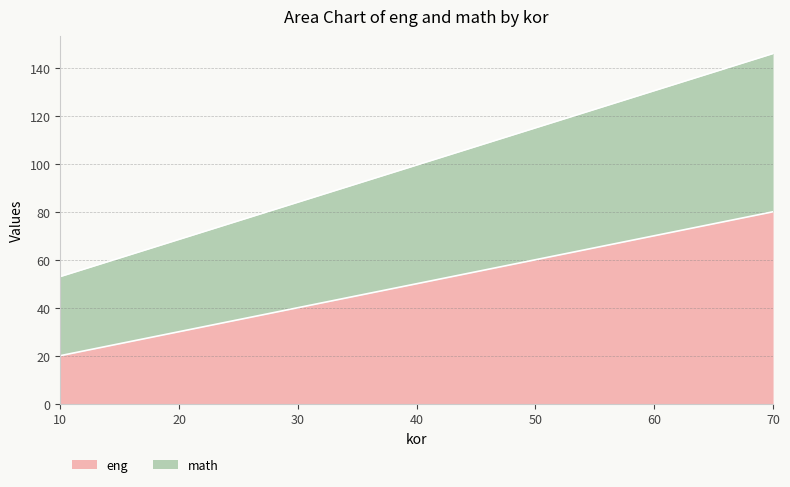

True or false: math has a value of 115 at 50.

True